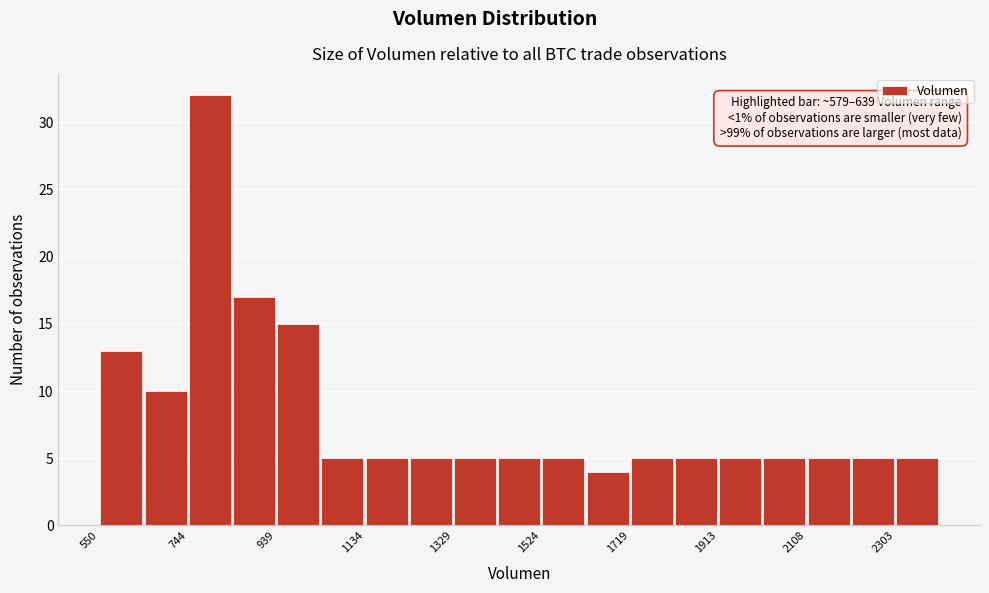

Which range on the x-axis has the tallest bar?

740 to 840